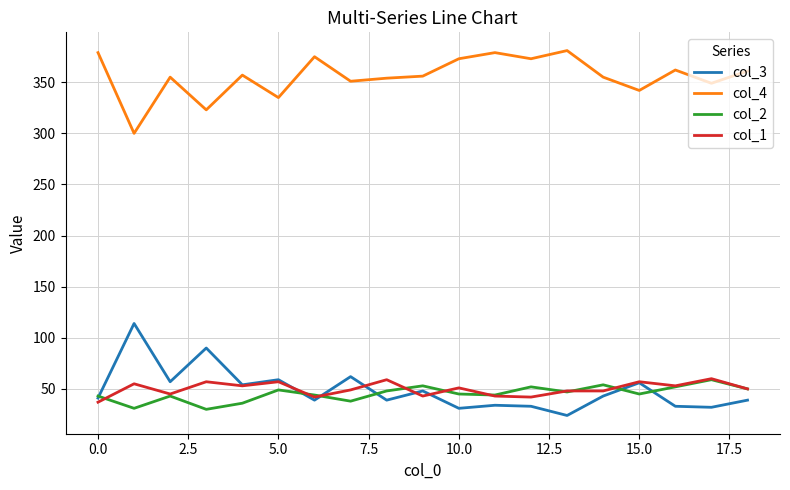

What is the smallest value displayed?

24